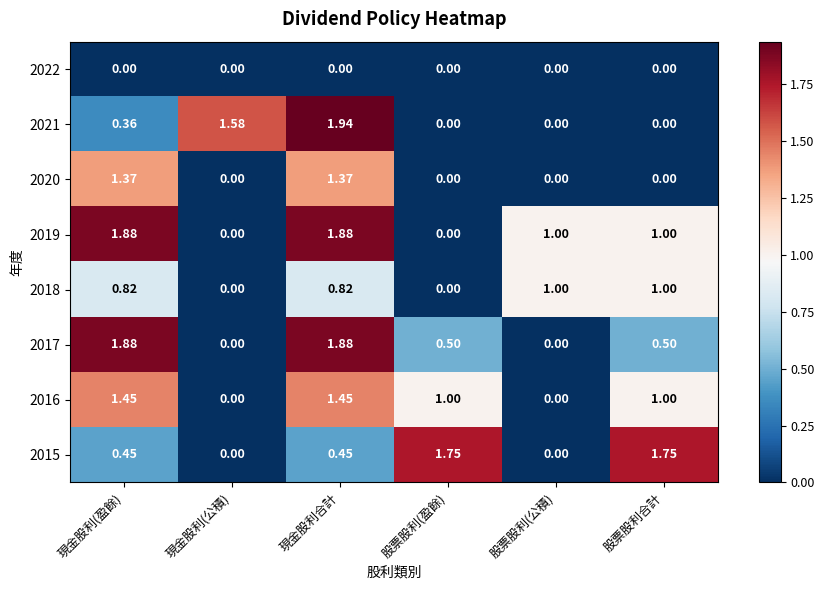

Which label corresponds to the largest value in the chart?

現金股利合計